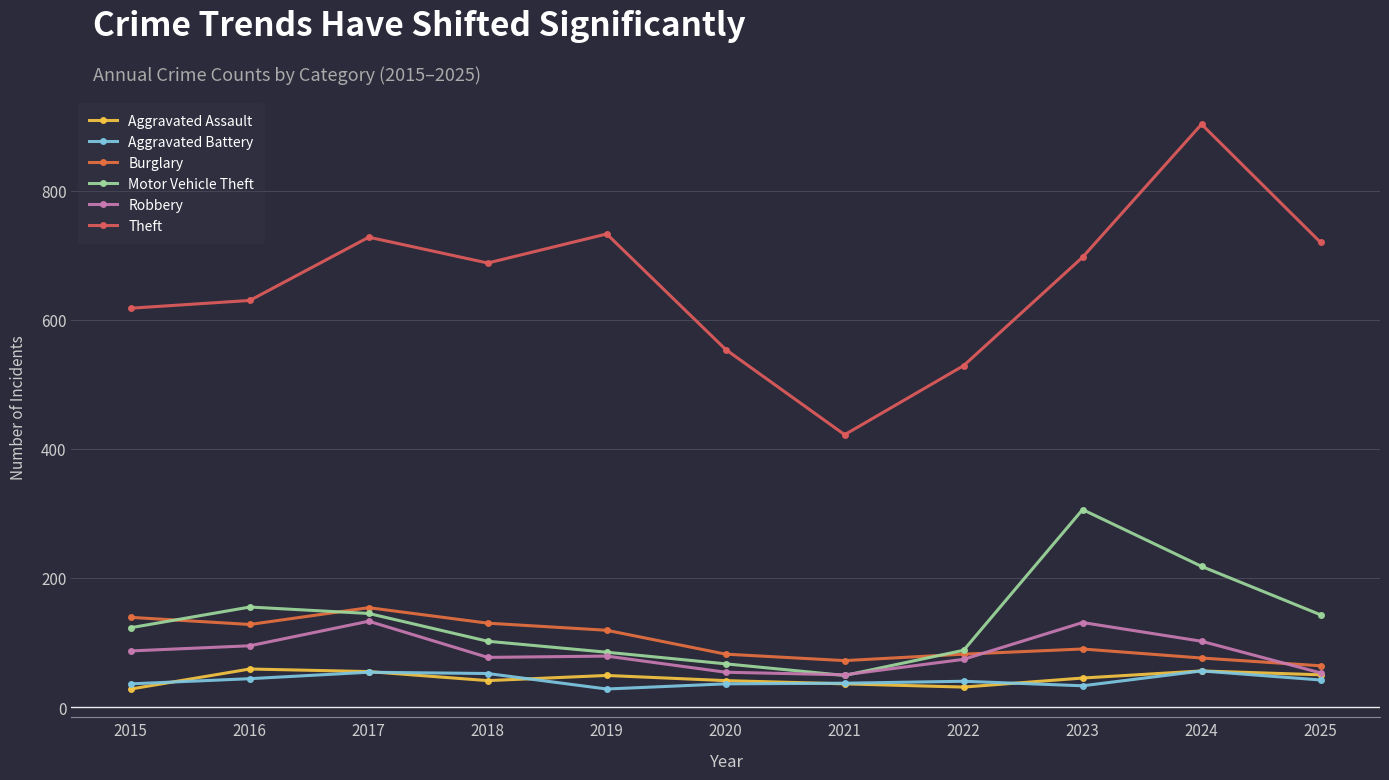

What is the difference between the second highest and minimum values in the Aggravated Assault series?

28